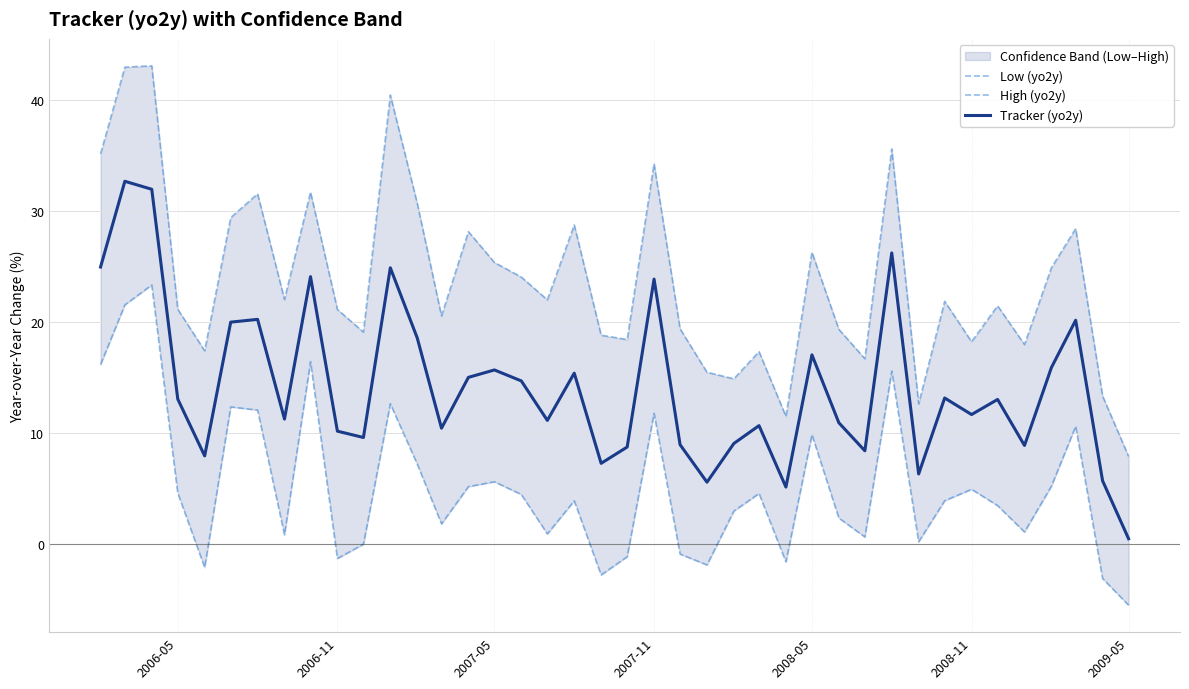

Which category has the lowest value in the Tracker (yo2y) series?

2009-05